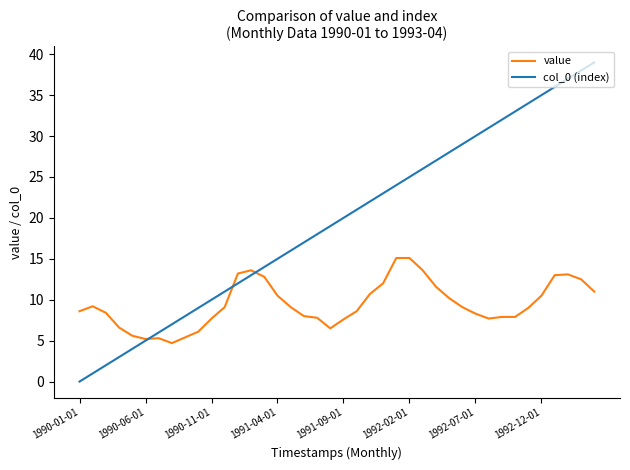

True or false: col_0 (index) has more than 2 interior local peaks.

False